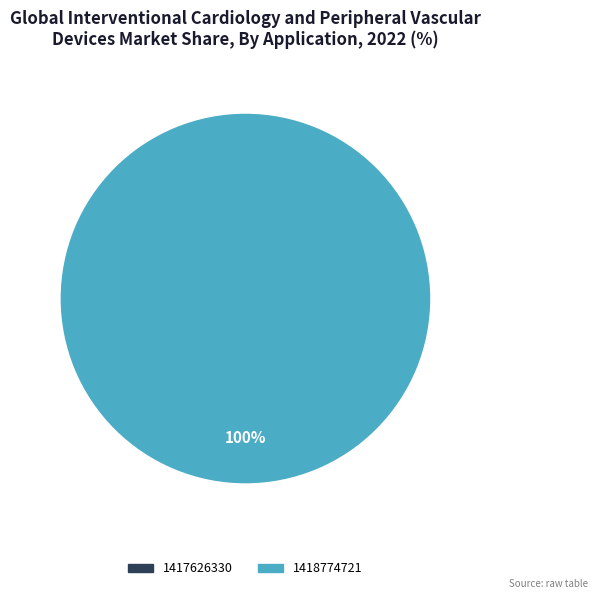

How many segments does this pie chart have?

2